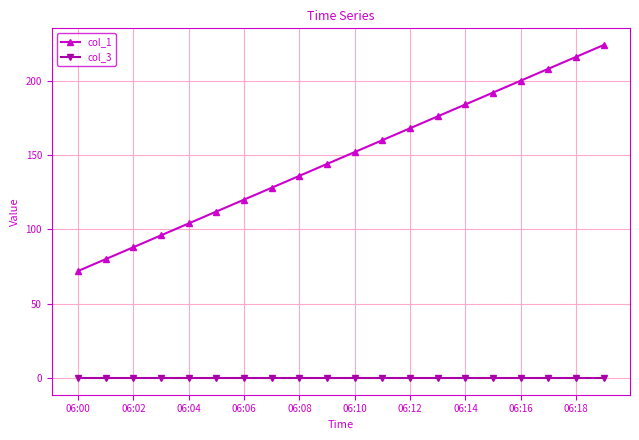

What is the maximum value shown in the chart?

224